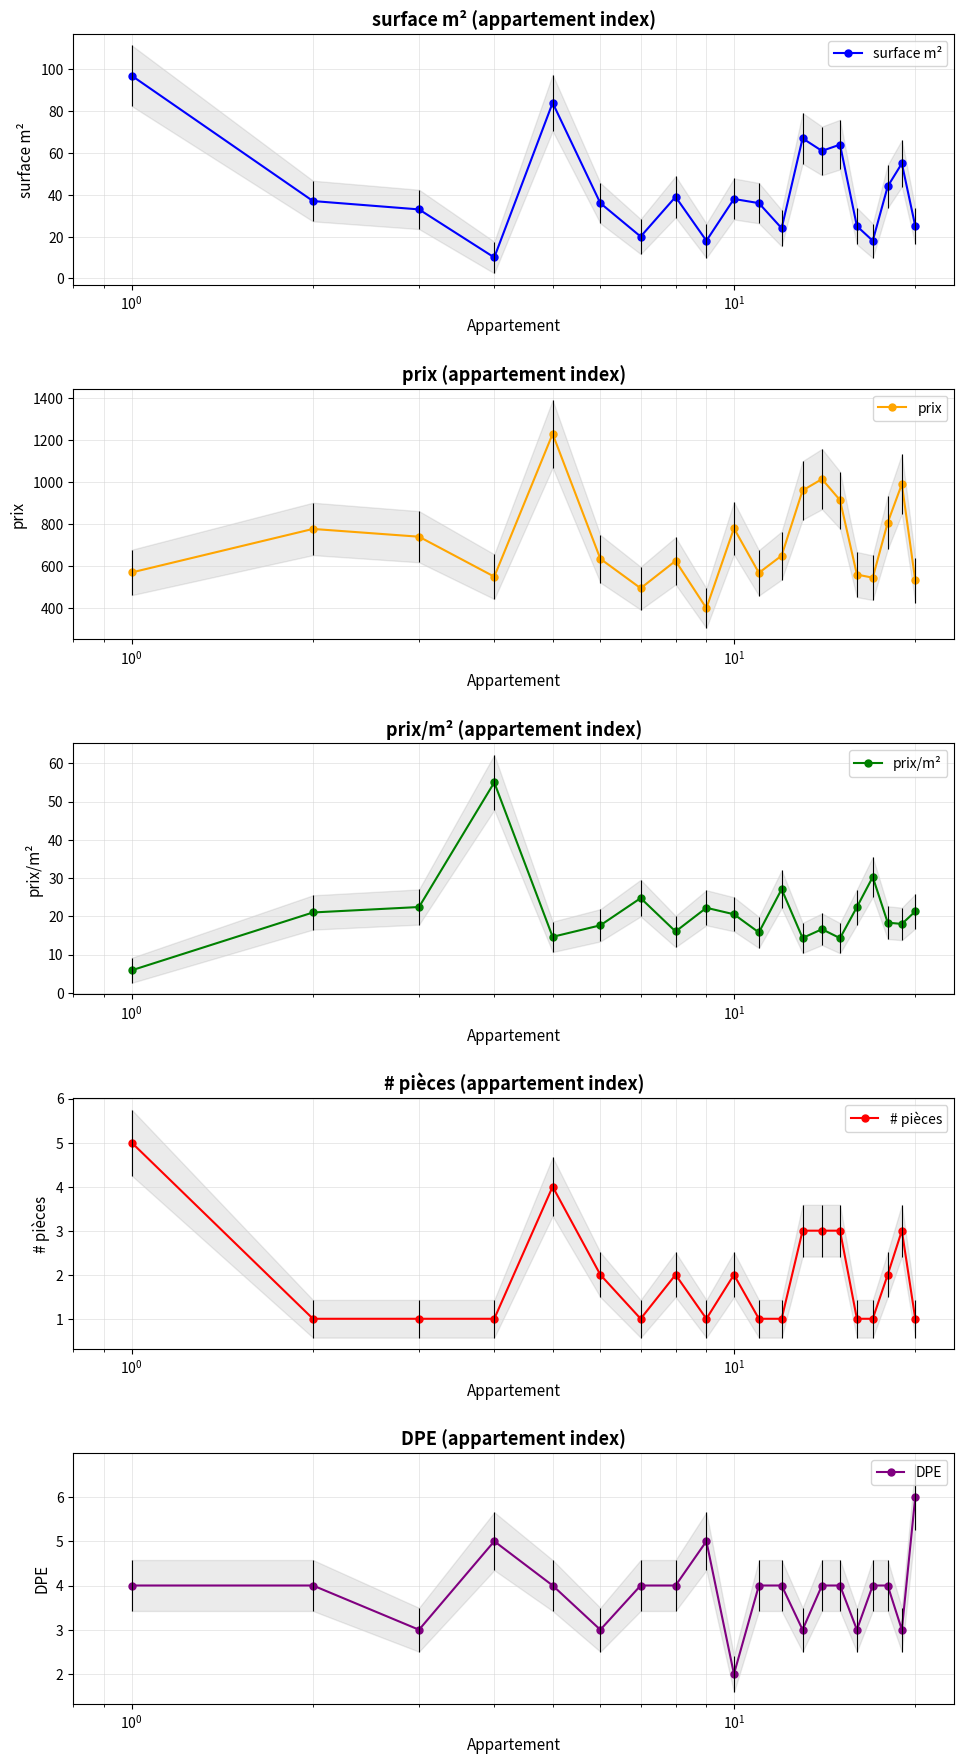

What is the value of the prix/m² point at the 1st from the left?

5.9